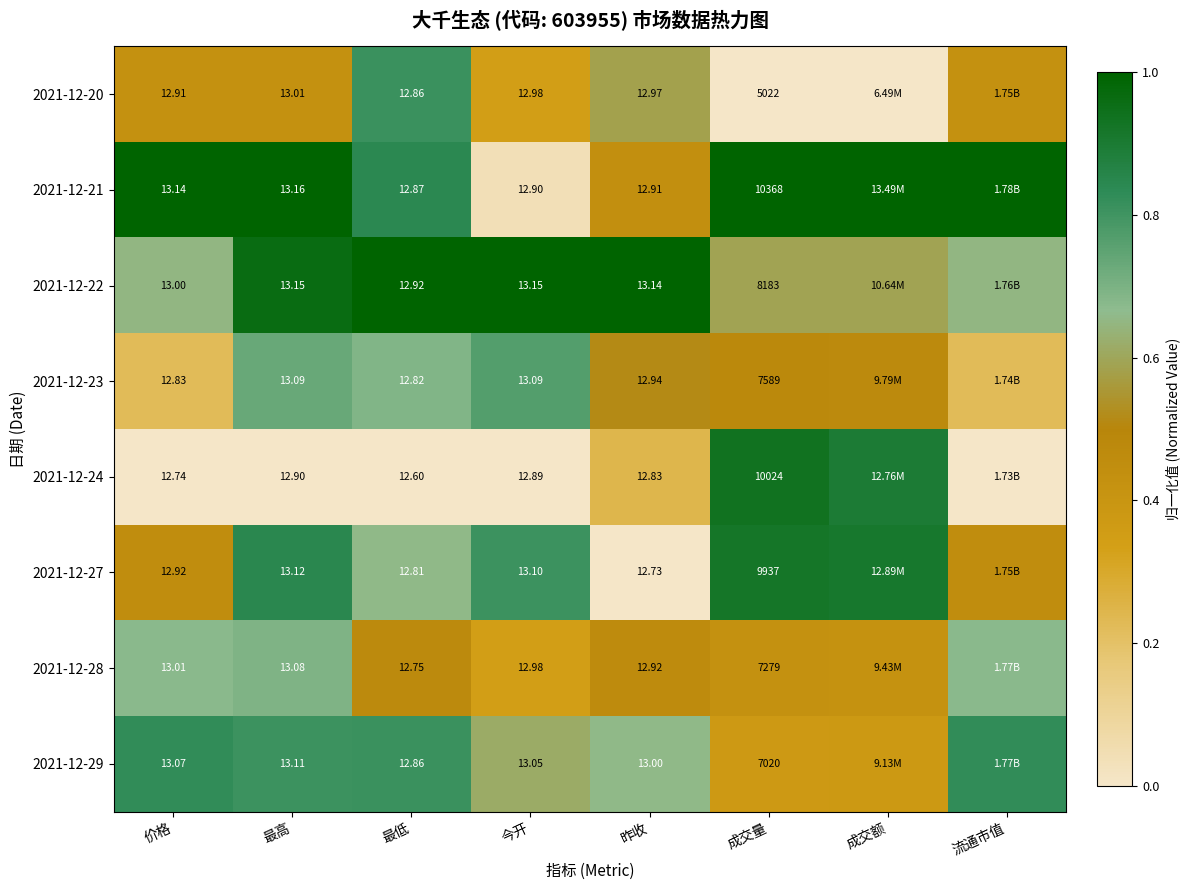

What is the total value across all series at 流通市值?

4.2